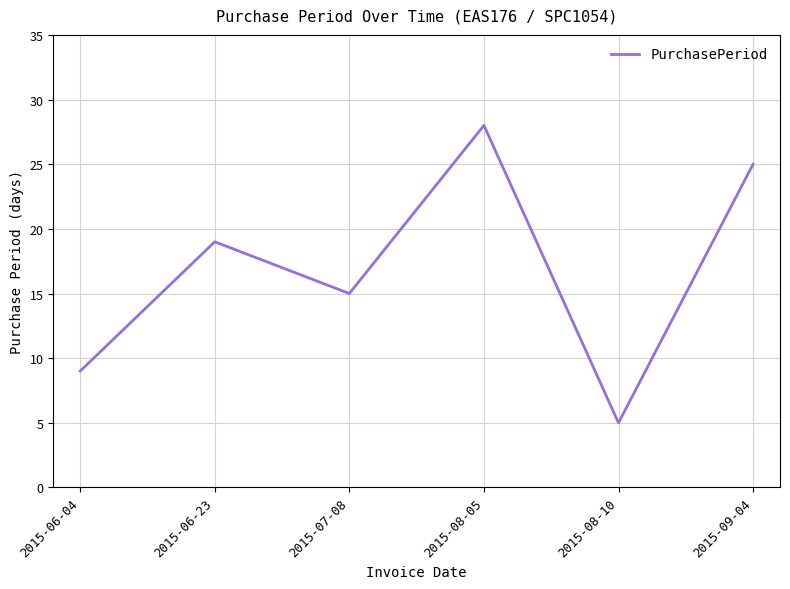

The chart shows a value of 27 at 2015-06-23. True or false?

False